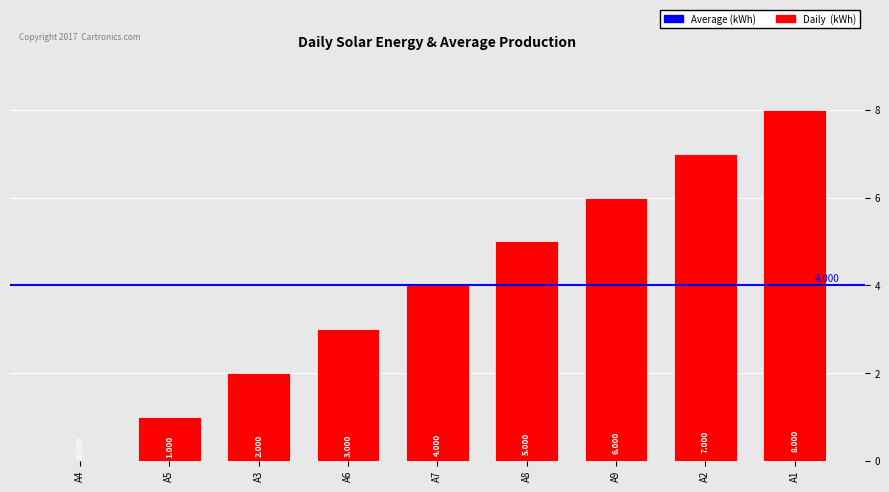

Are the bars horizontal?

No